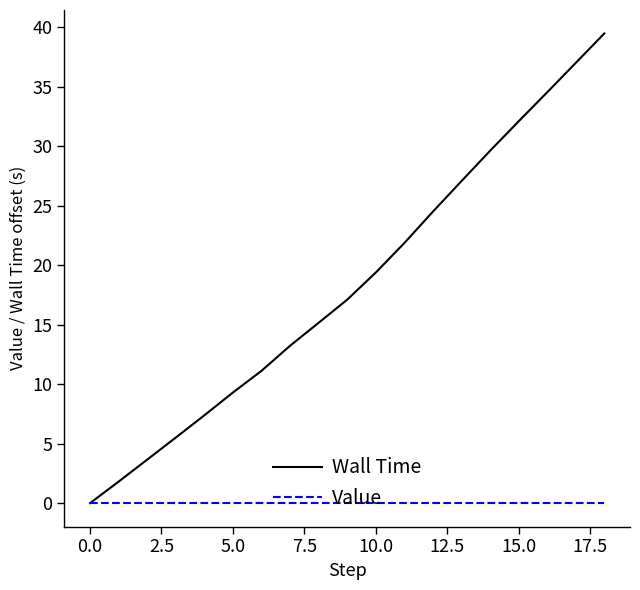

What is the maximum value shown in the chart?

39.5